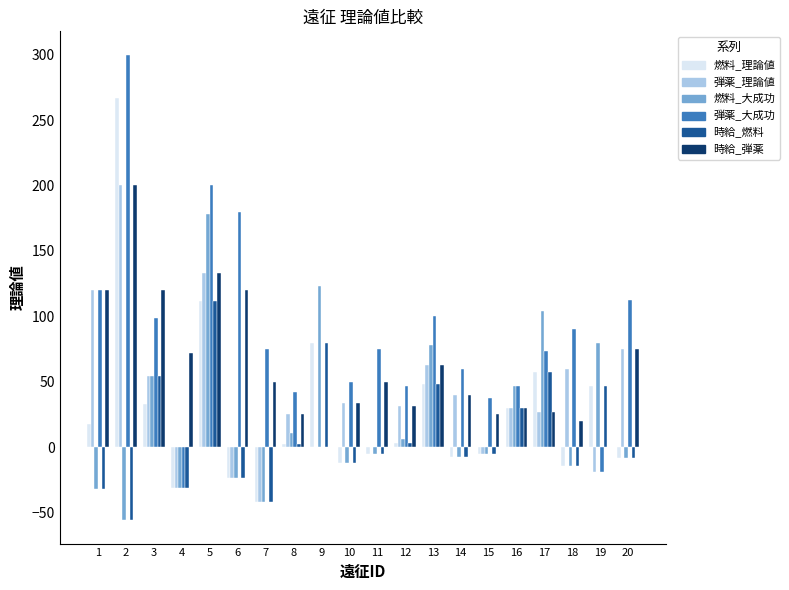

What is the total value across all series at 10?

80.7